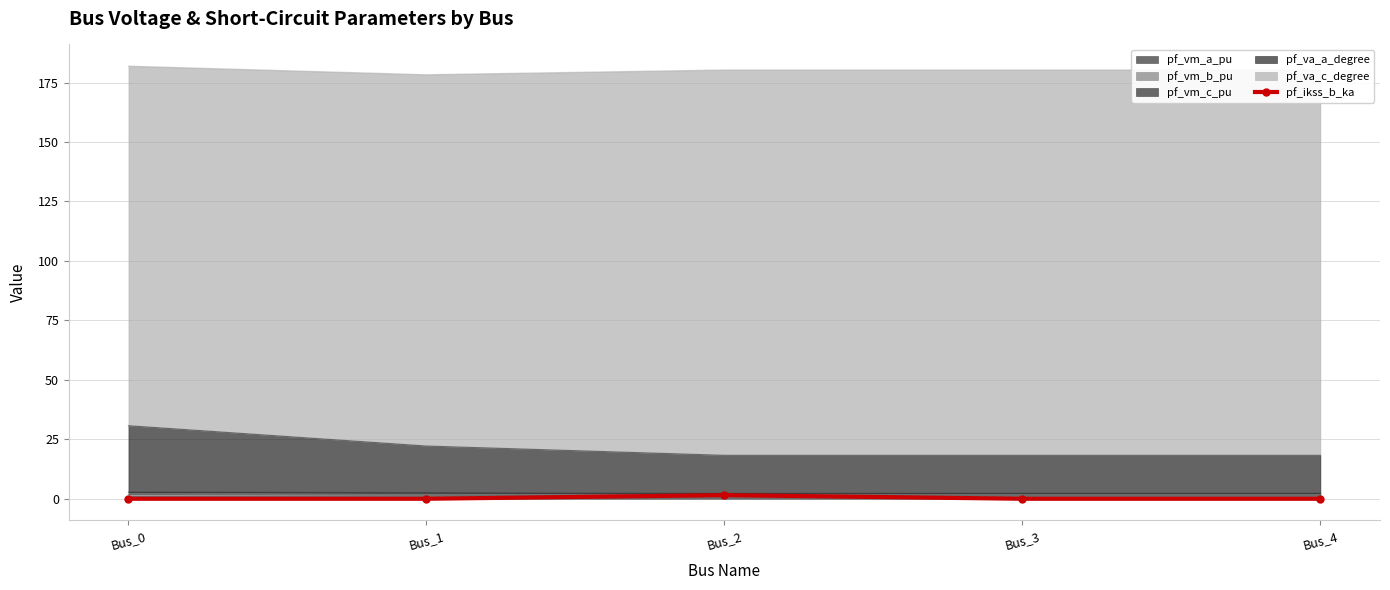

Where is the first local maximum?

Bus_2